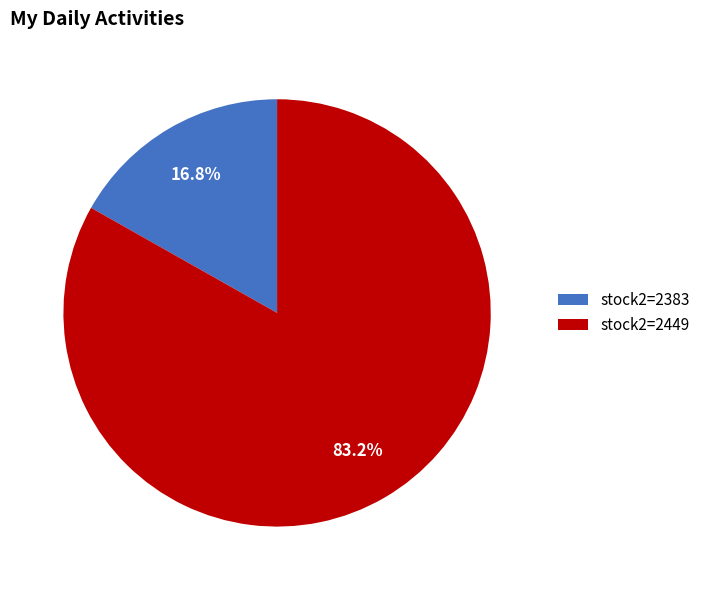

Which slice represents more than half of the pie?

stock2=2449